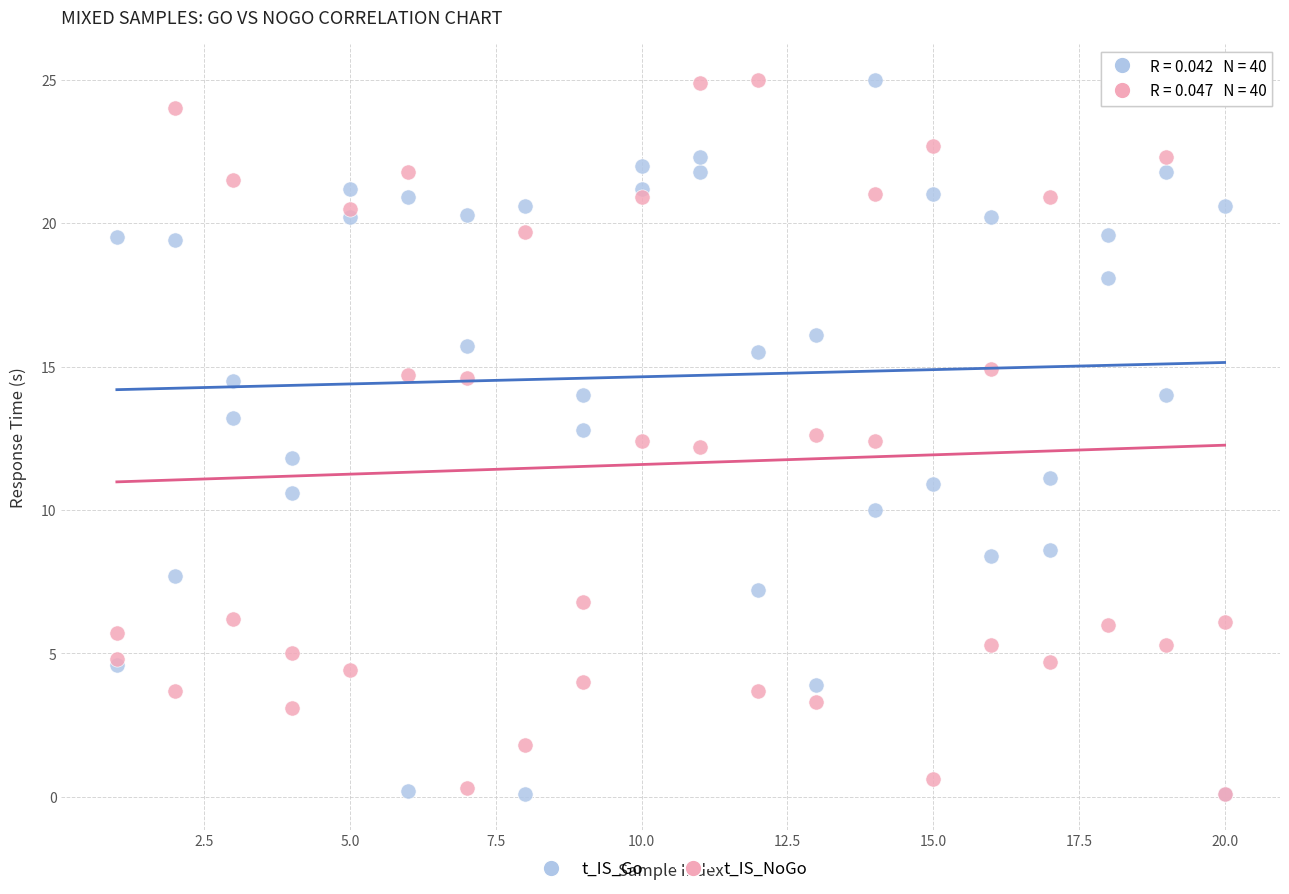

What are all the series names shown in the legend?

t_IS_Go, t_IS_NoGo